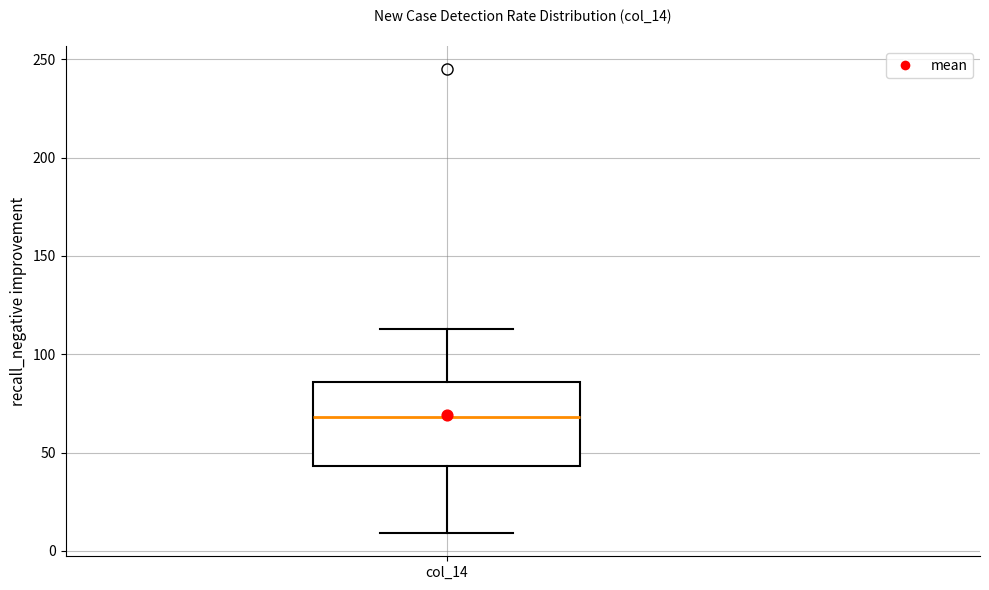

Transcribe this box plot: give where the median line is, the range the box spans, and where the two whiskers end, as read against the y-axis. The values are not printed on the chart, so give them approximately, as read against the axis.

median 70, box 45 to 85, whiskers 10 to 115